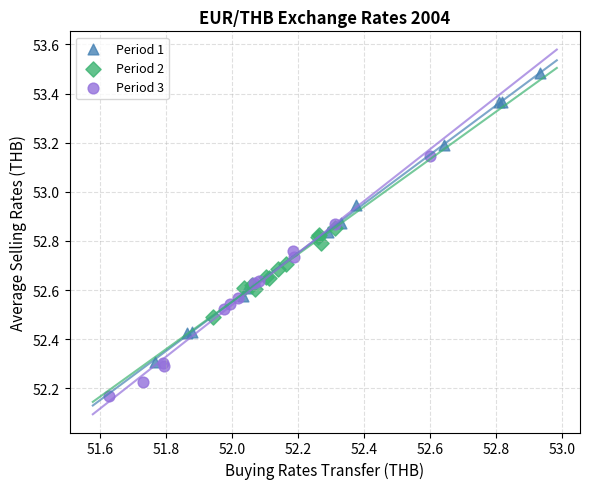

Which series contains the lowest Y value?

Period 3